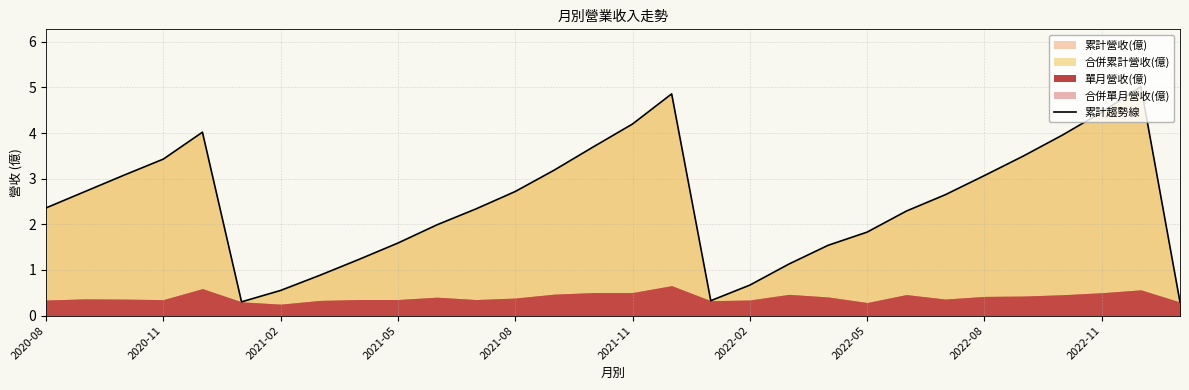

What is the sum of all values?

73.9